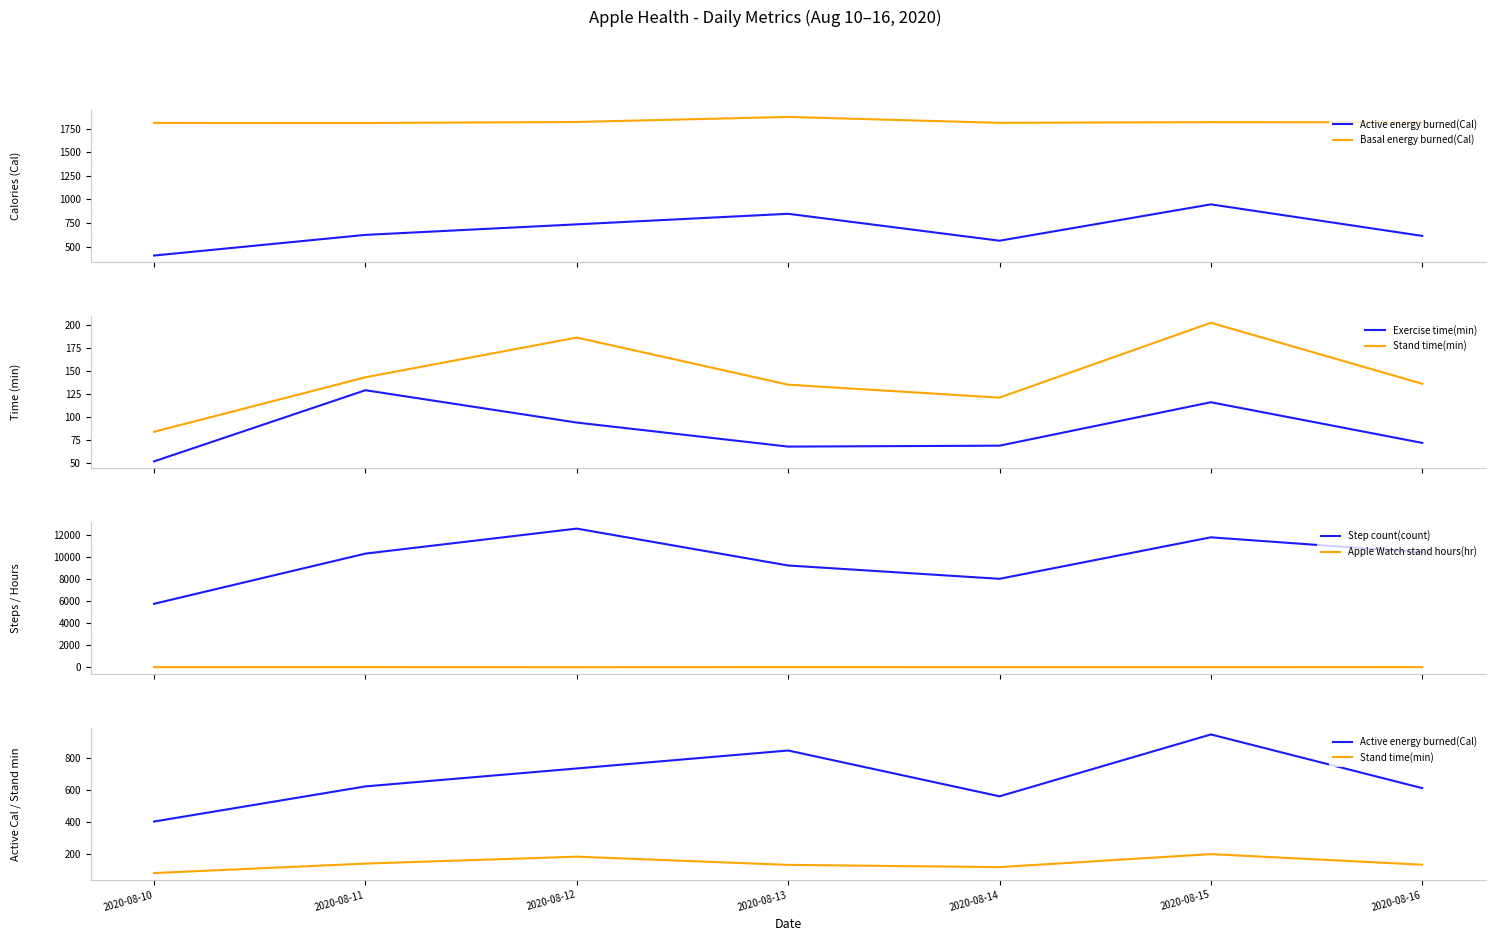

What is the maximum value for Exercise time(min)?

129.0